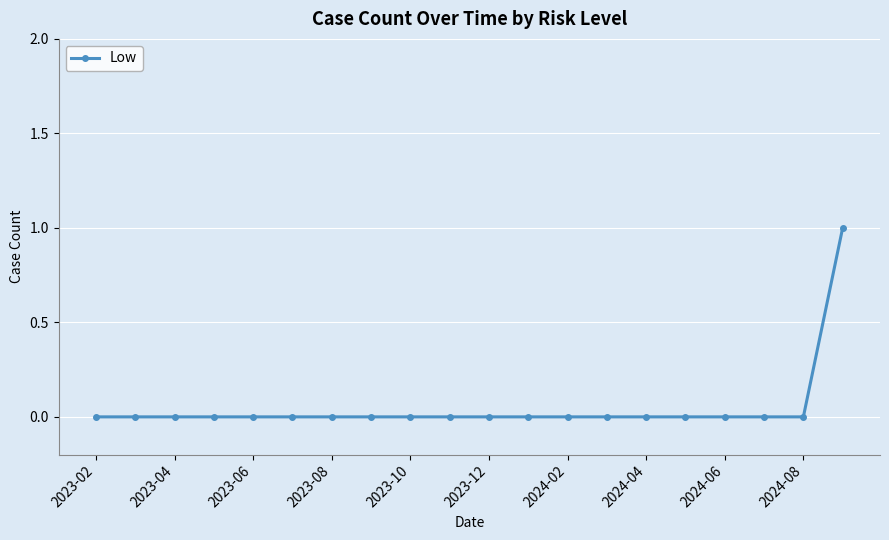

Reading left to right, list all the values displayed in this chart.

0	0	0	0	0	0	0	0	0	0	0	0	0	0	0	0	0	0	0	1